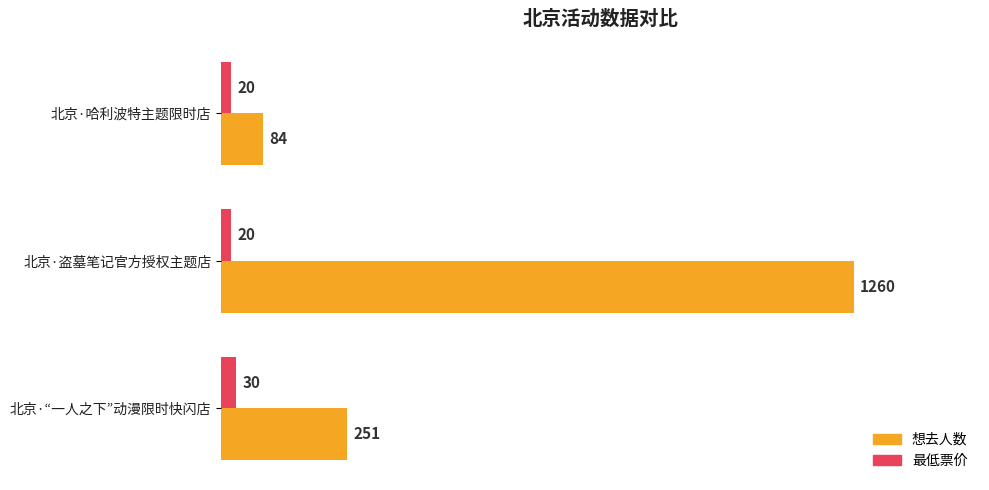

What is the difference between the second highest and minimum values in the 想去人数 series?

167